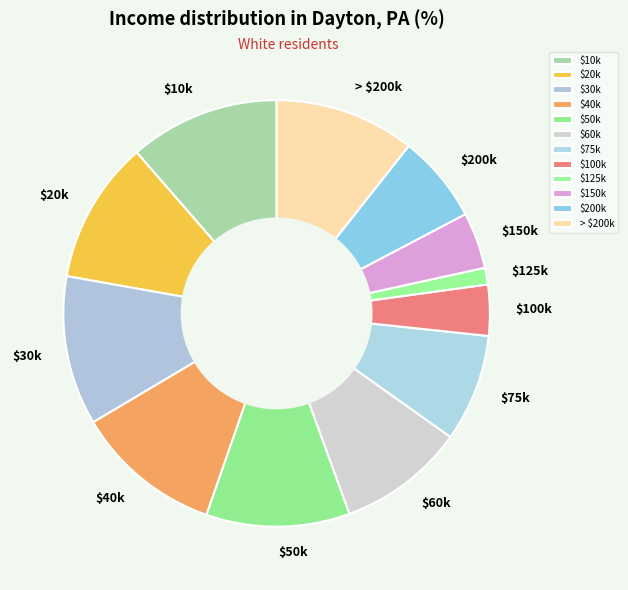

What is the smallest slice in the pie chart?

$125k